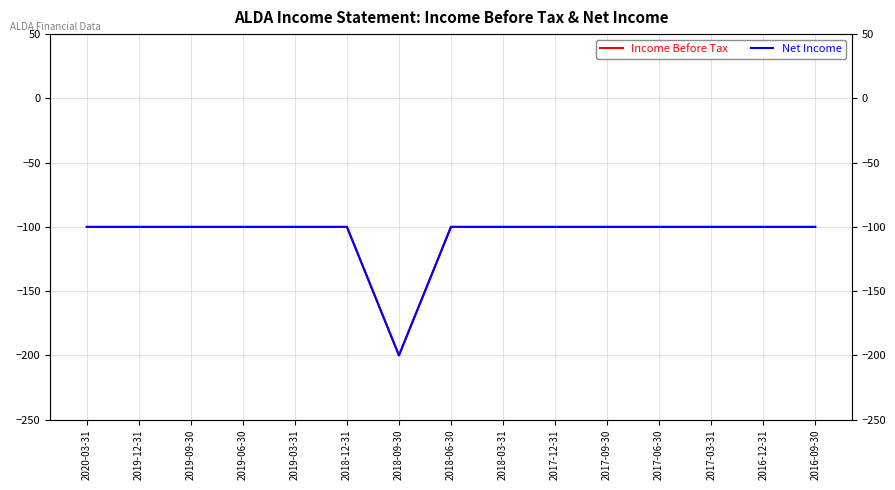

What value does the Income Before Tax series have at 2018-03-31?

-100